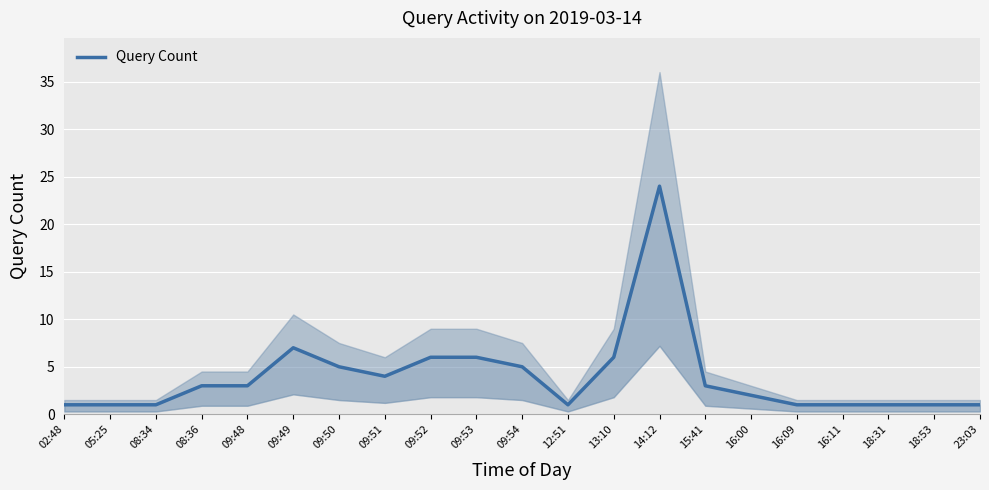

How many values are below 3?

10